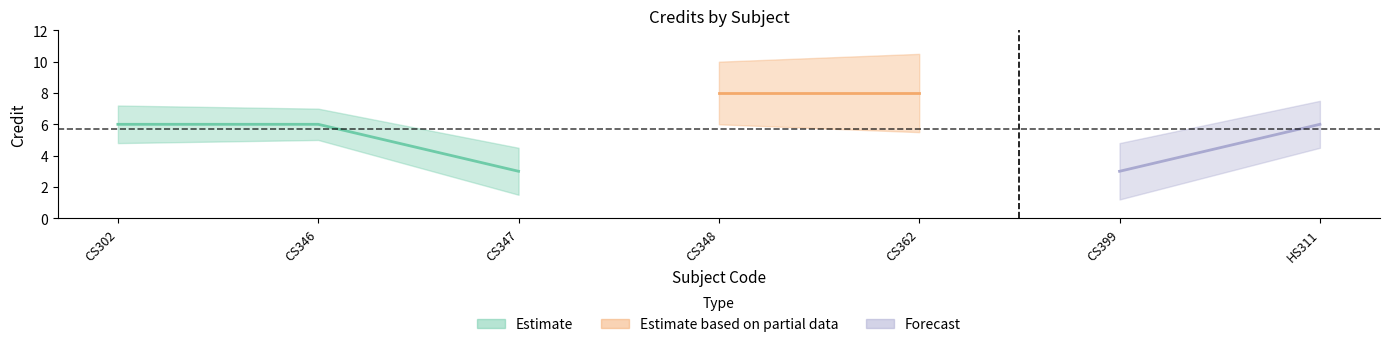

Is this an area chart (filled region under the line)?

No